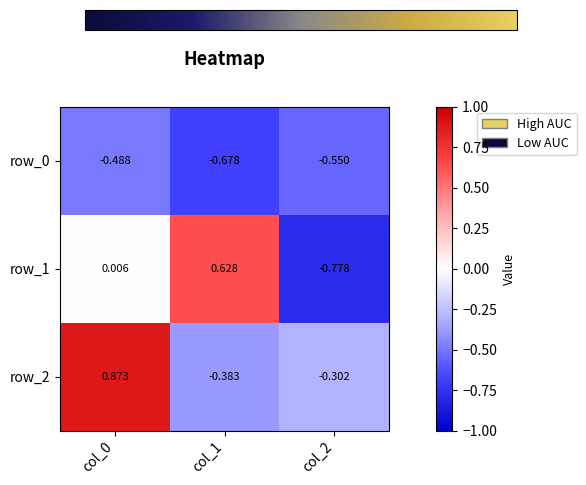

Is the value of row_2 at col_0 greater than the value of row_1 at col_0?

Yes